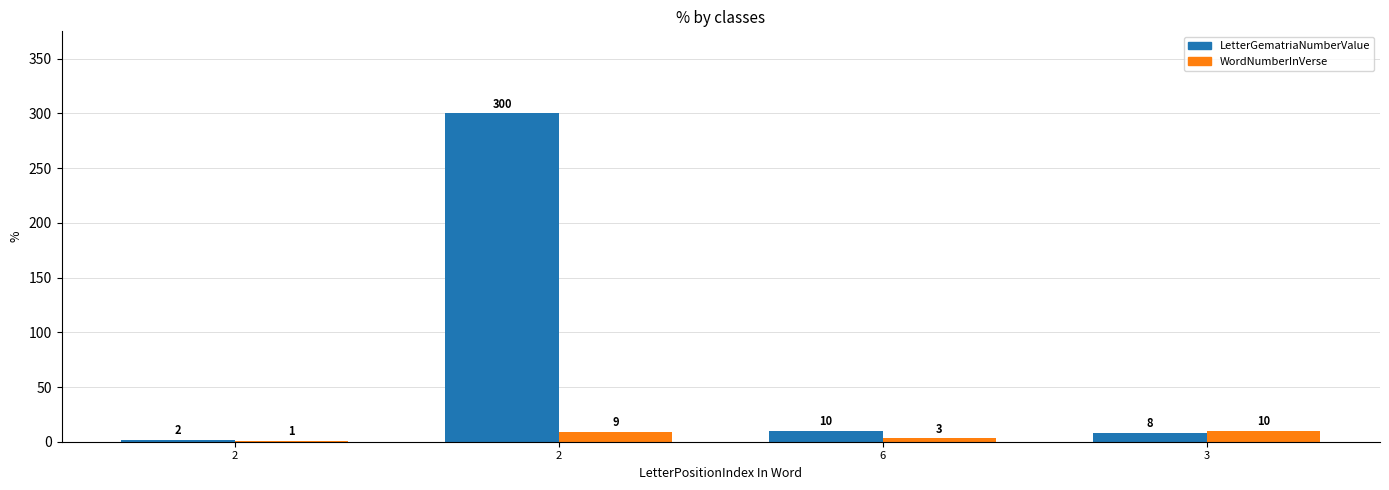

What is the minimum value for WordNumberInVerse?

1